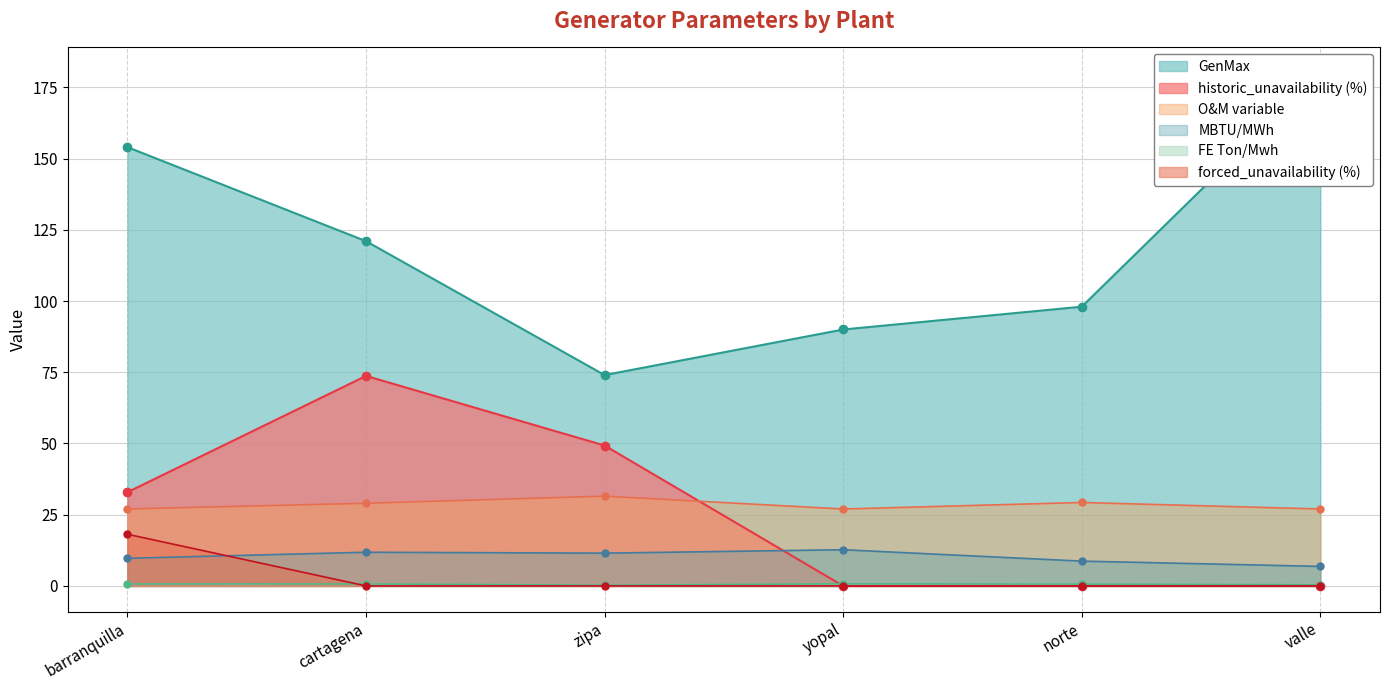

What are all the series names shown in the legend?

GenMax, historic_unavailability (%), MBTU/MWh, O&M variable, FE Ton/Mwh, forced_unavailability (%)